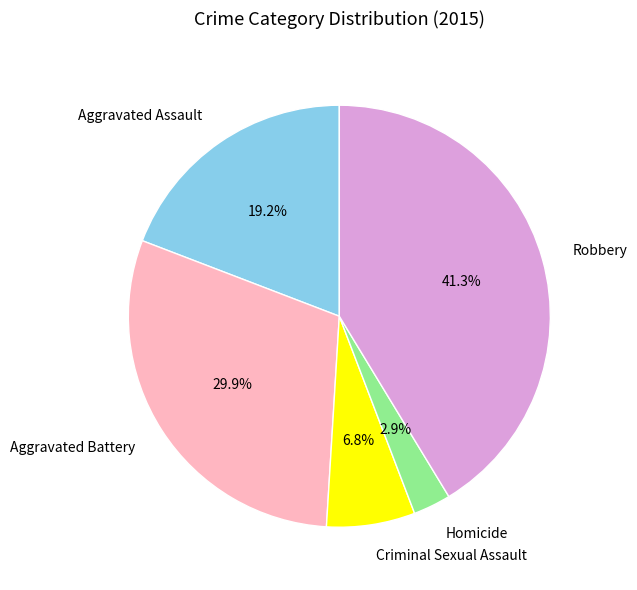

Does Aggravated Battery represent more than half of the total?

No